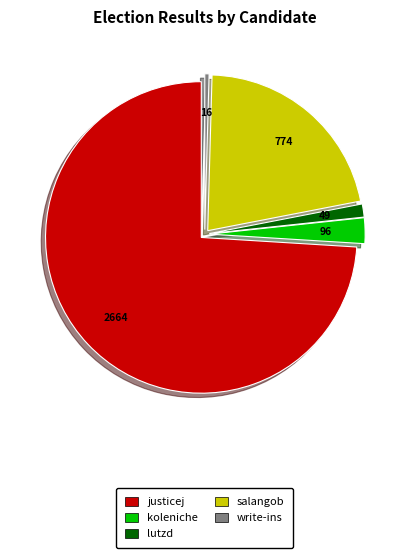

Between salangob and justicej, which is larger?

justicej